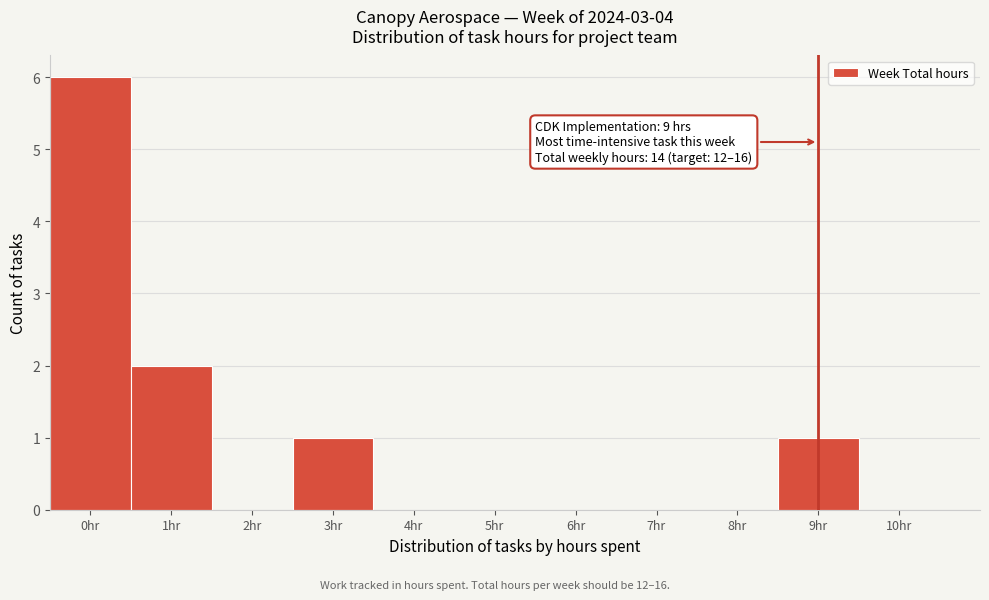

Over which range of the x-axis is the bar tallest?

-0.5 to 0.5